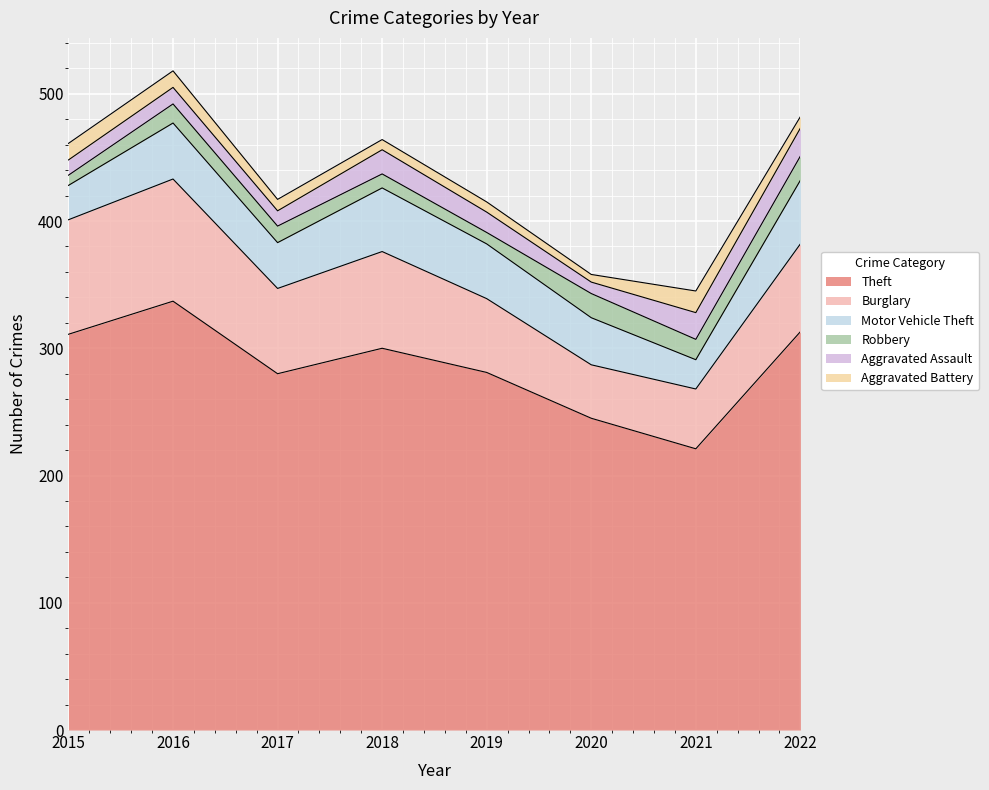

Is it true that Aggravated Battery equals 16 at 2017?

False